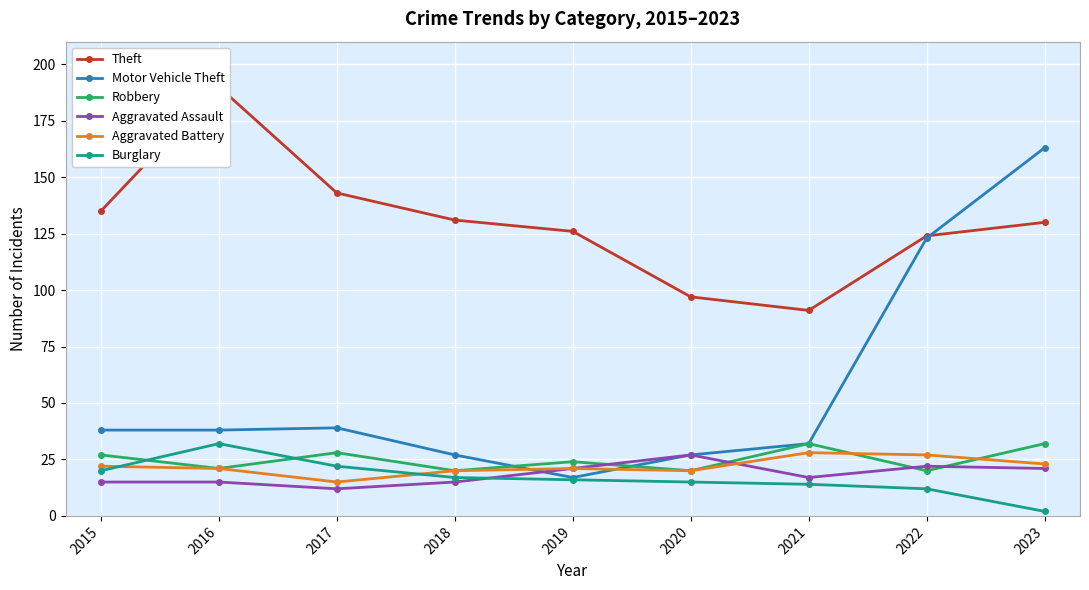

Which has a higher value, 2023 or 2019?

2023